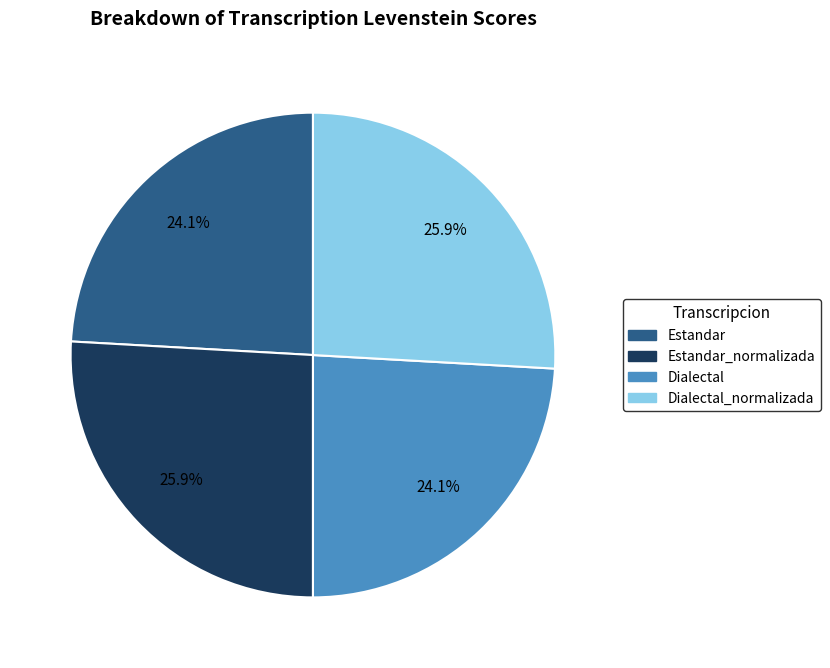

Is there a majority slice in this chart?

No